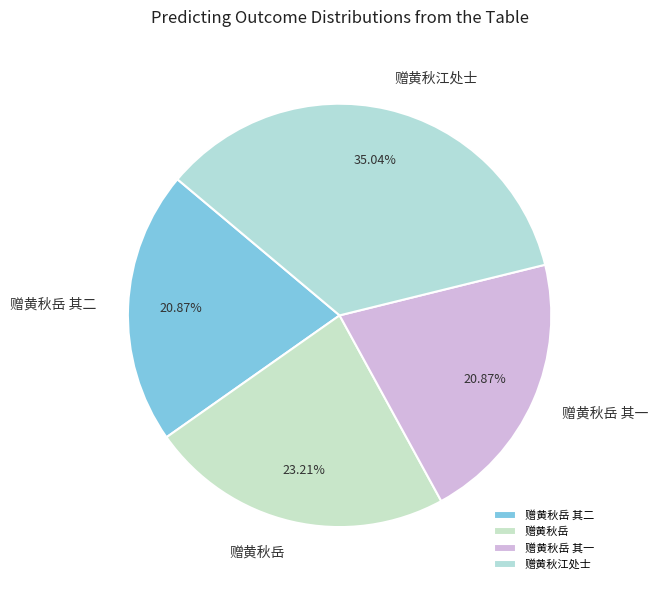

Combined, do 赠黄秋江处士 and 赠黄秋岳 account for over 50%?

Yes